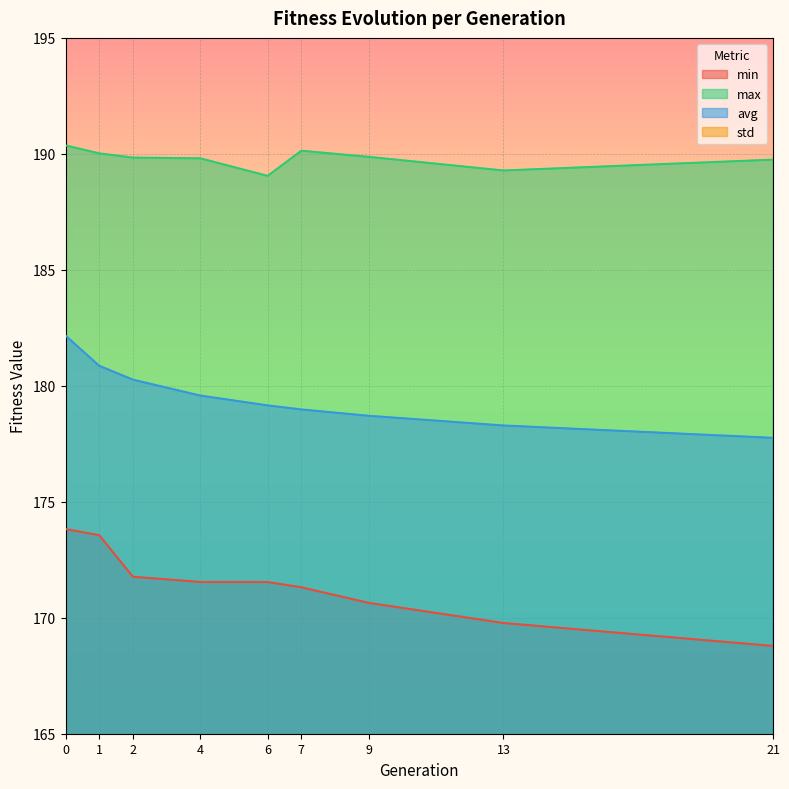

True or false: min has a value of 170.6 at 9.

True